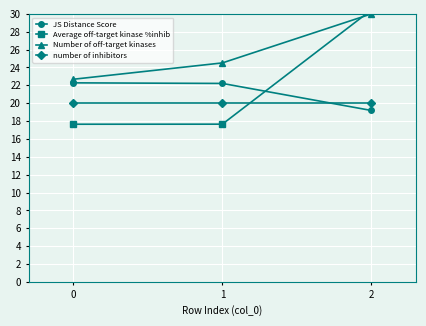

What is the average value of the number of inhibitors series?

20.0